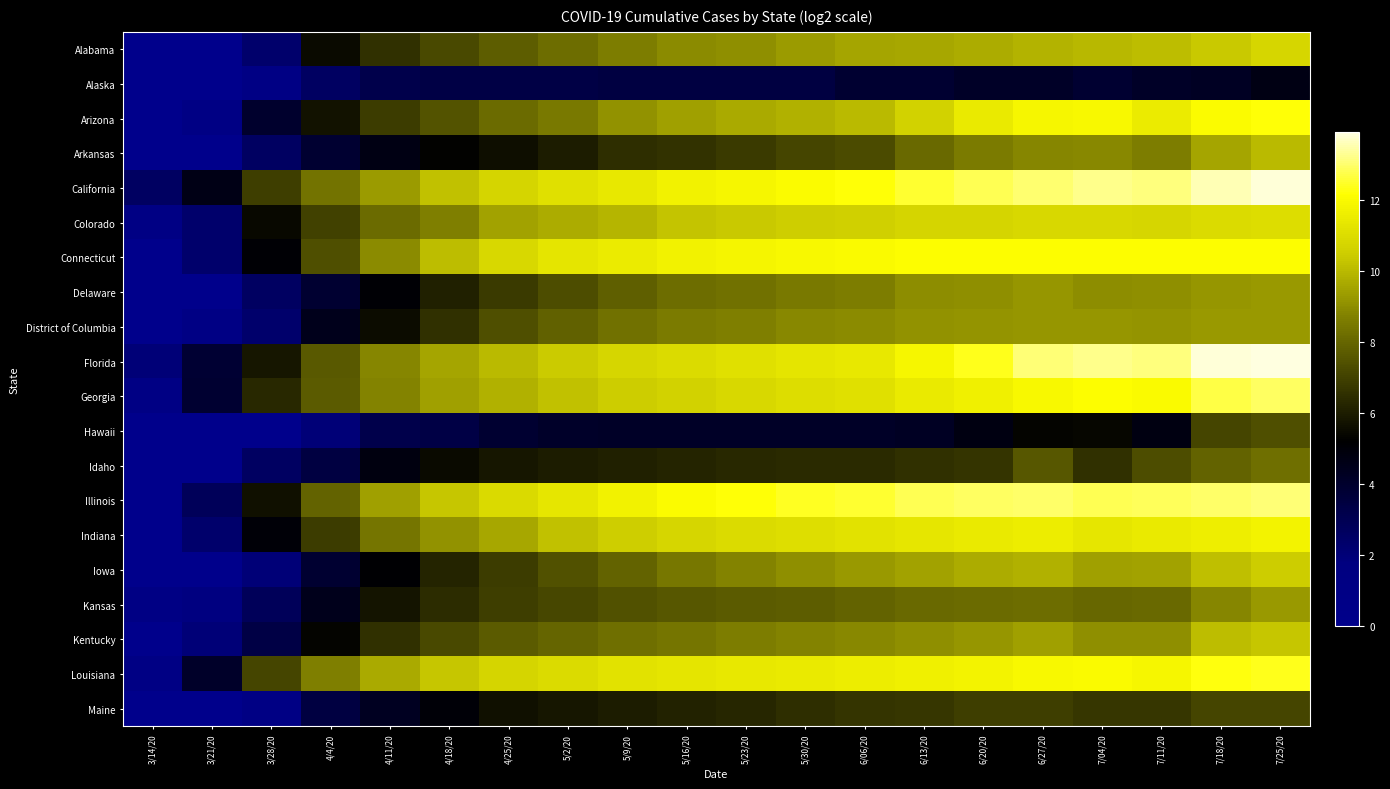

How many distinct data groups are displayed?

20